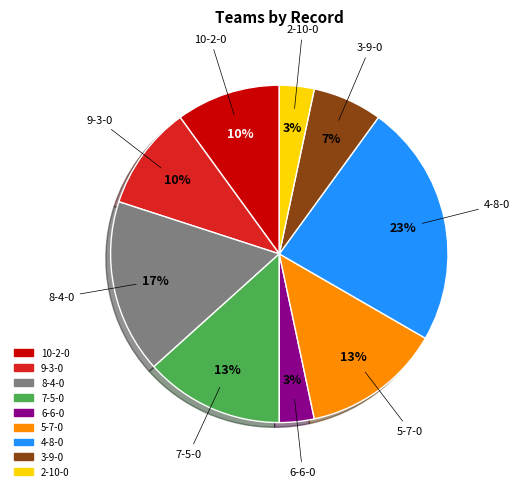

Is it true that 7-5-0 is 13% of the pie?

True